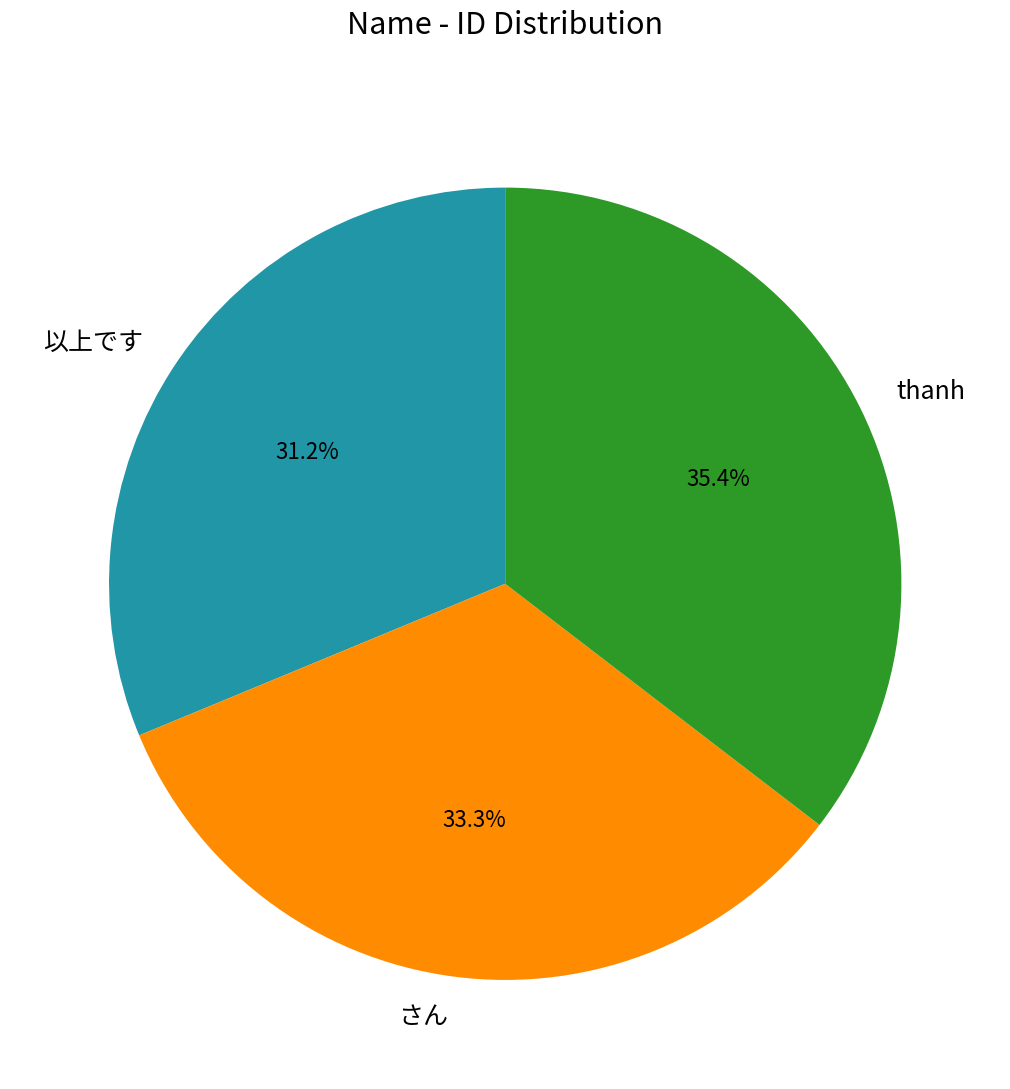

What percentage is the 以上です slice, to the nearest percent?

31%